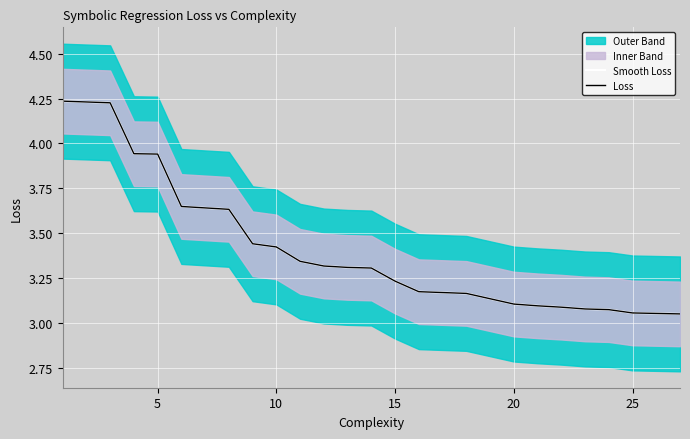

Which has a higher value, 10 or 7?

7